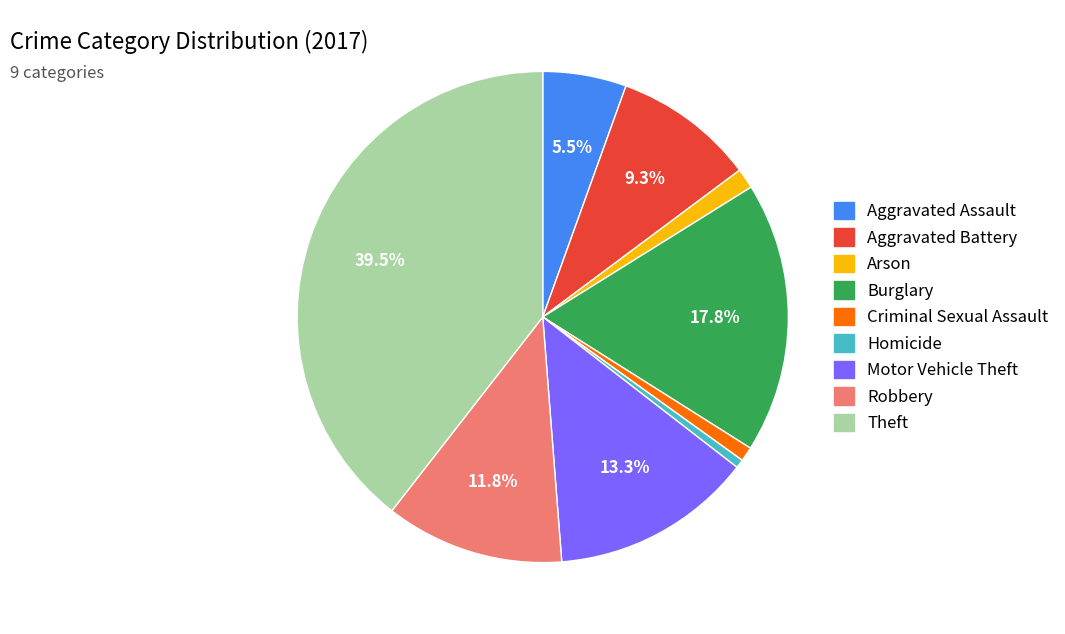

Does Robbery account for over 50% of the chart?

No